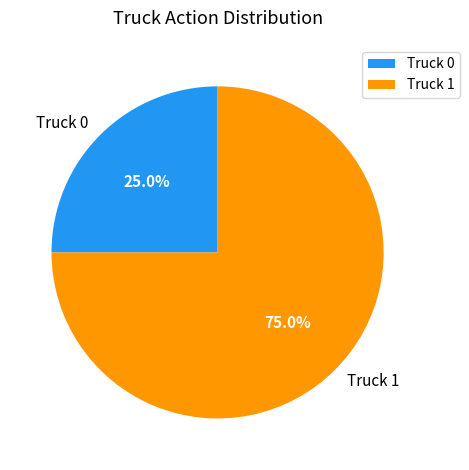

Is it true that Truck 1 is 75% of the pie?

True